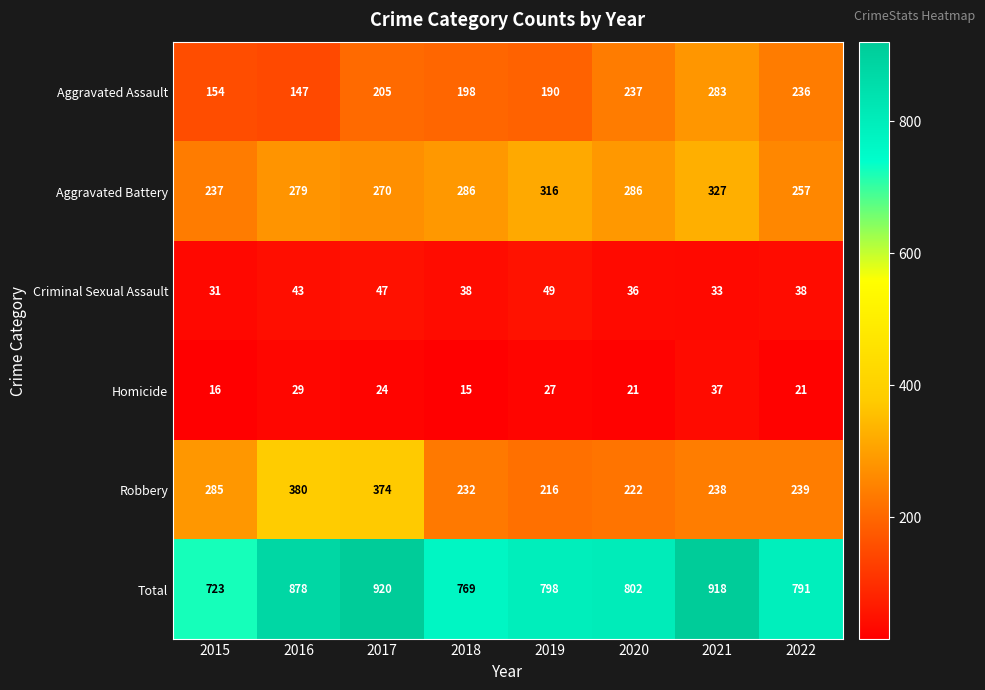

What is the approximate value of Homicide at 2015, to the nearest 5?

15